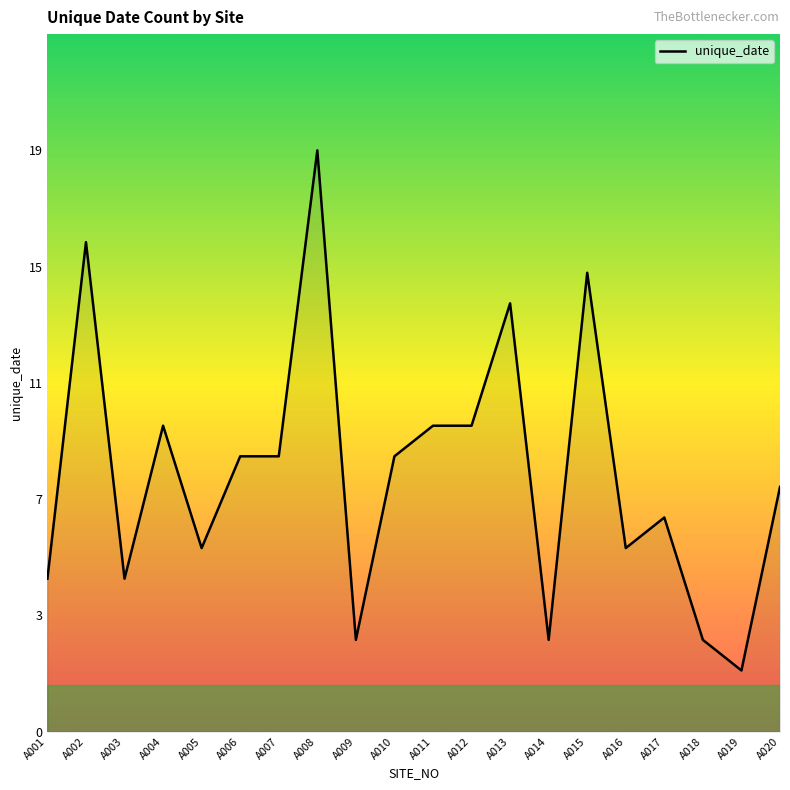

What is the minimum value shown in the chart?

2